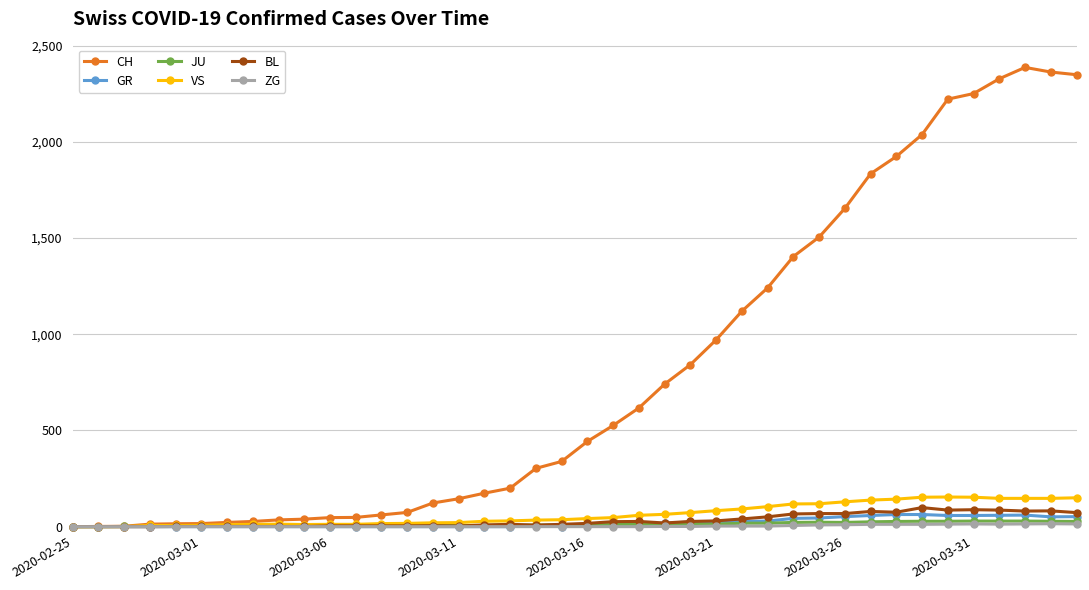

Count the number of categories in the chart.

40